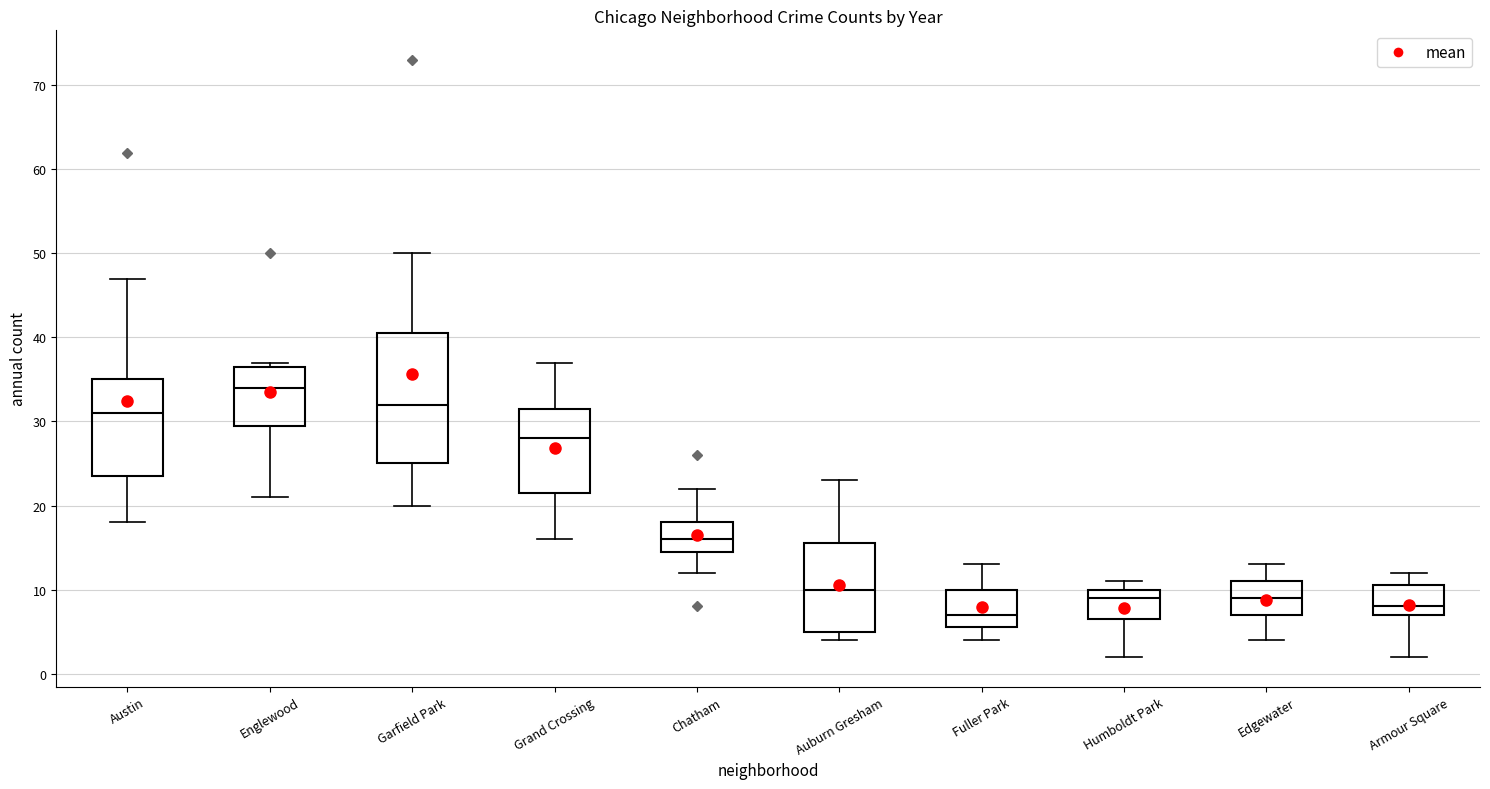

Reading left to right, transcribe this box plot: for each box, give where its median line is, the range the box spans, and where its two whiskers end, as read against the y-axis. The values are not printed on the chart, so give them approximately, as read against the axis.

Austin: median 31, box 24 to 35, whiskers 18 to 47
Englewood: median 34, box 30 to 37, whiskers 21 to 37 (just above the box's upper edge)
Garfield Park: median 32, box 25 to 41, whiskers 20 to 50
Grand Crossing: median 28, box 22 to 32, whiskers 16 to 37
Chatham: median 16, box 15 to 18, whiskers 12 to 22
Auburn Gresham: median 10, box 5 to 16, whiskers 4 to 23
Fuller Park: median 7, box 6 to 10, whiskers 4 to 13
Humboldt Park: median 9, box 7 to 10, whiskers 2 to 11
Edgewater: median 9, box 7 to 11, whiskers 4 to 13
Armour Square: median 8, box 7 to 11, whiskers 2 to 12